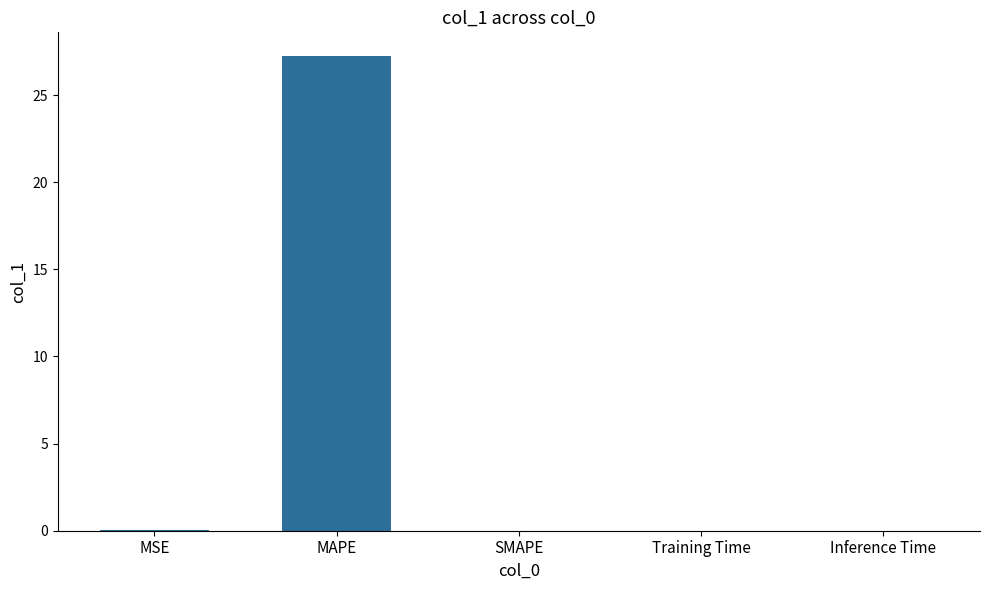

What is the maximum value shown in the chart?

27.2